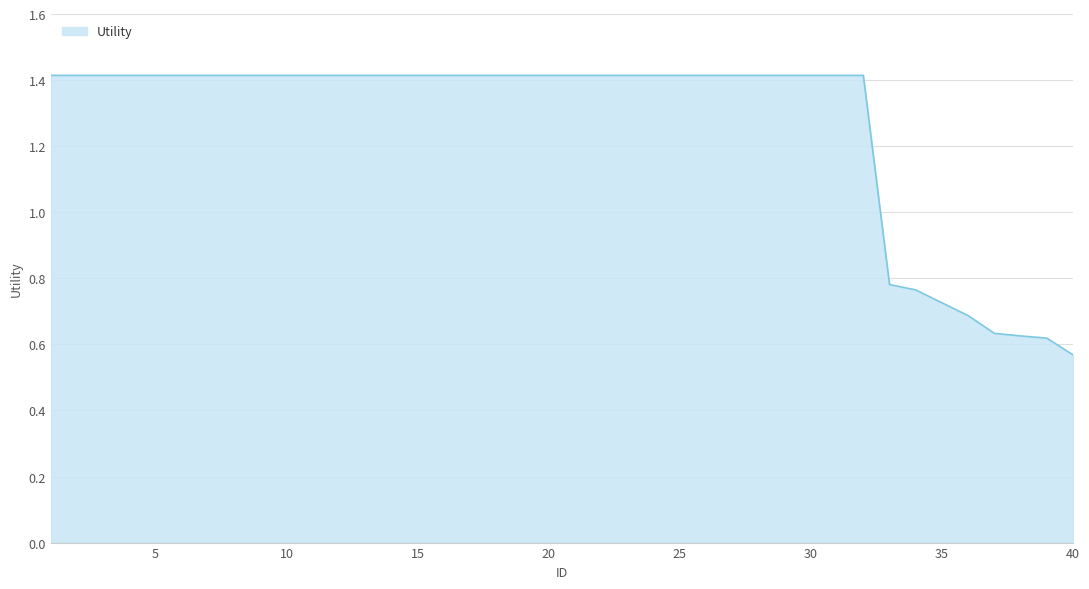

What is the greatest value displayed?

1.4